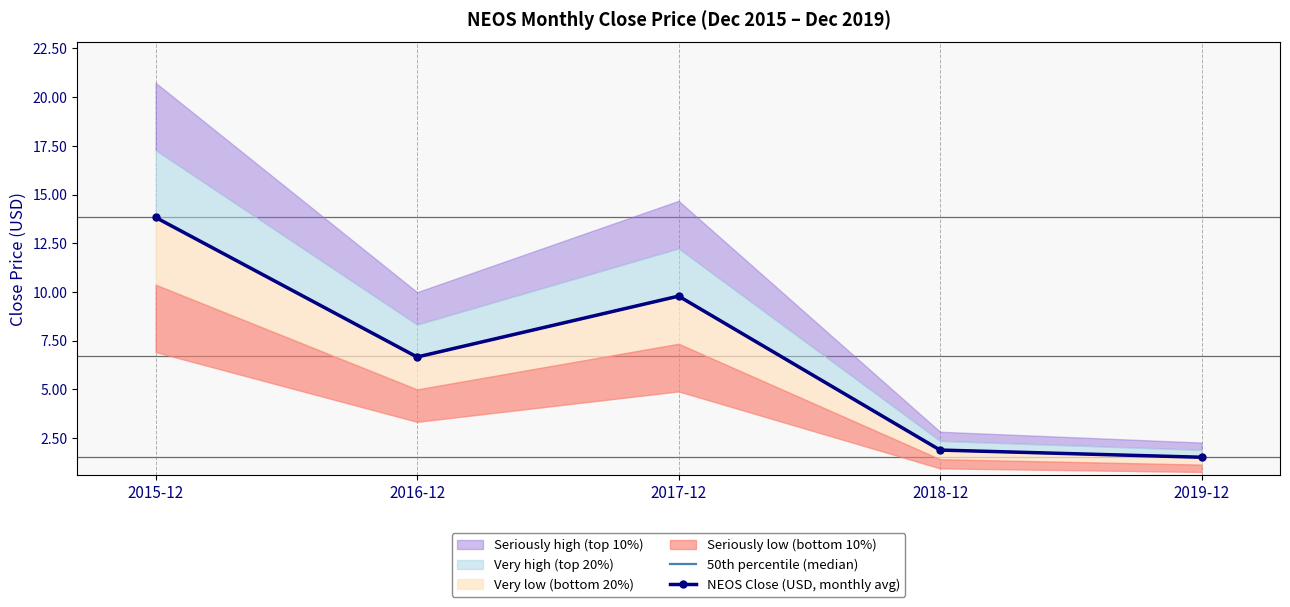

What is the difference between the second highest and second lowest values in the NEOS Close (USD, monthly avg) series?

7.9